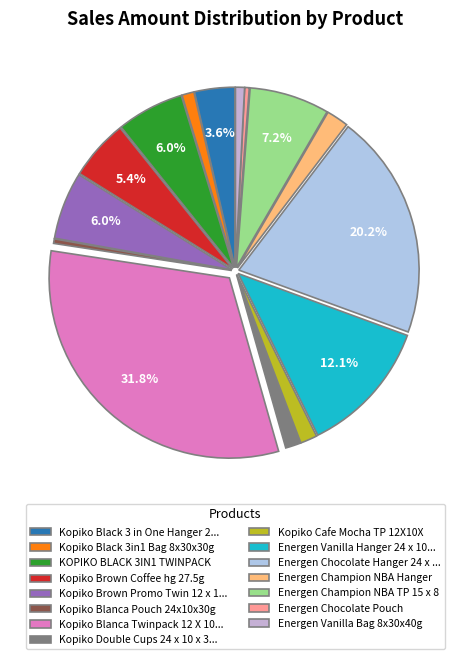

Which category has the biggest portion of the pie?

Kopiko Blanca Twinpack 12 X 10...